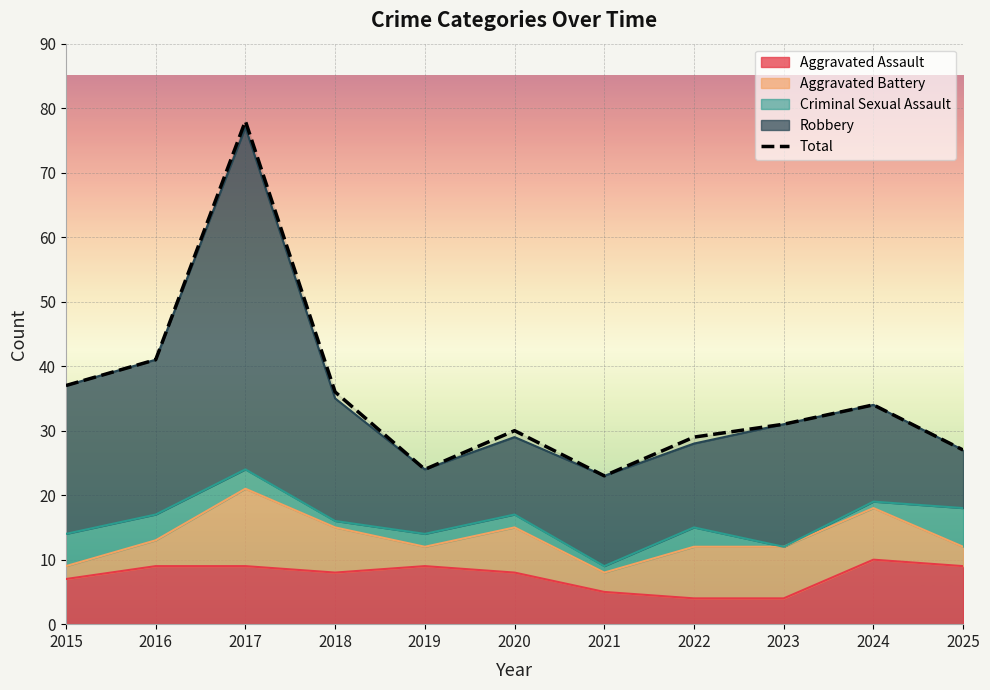

At which label does the data first exceed 31?

2015